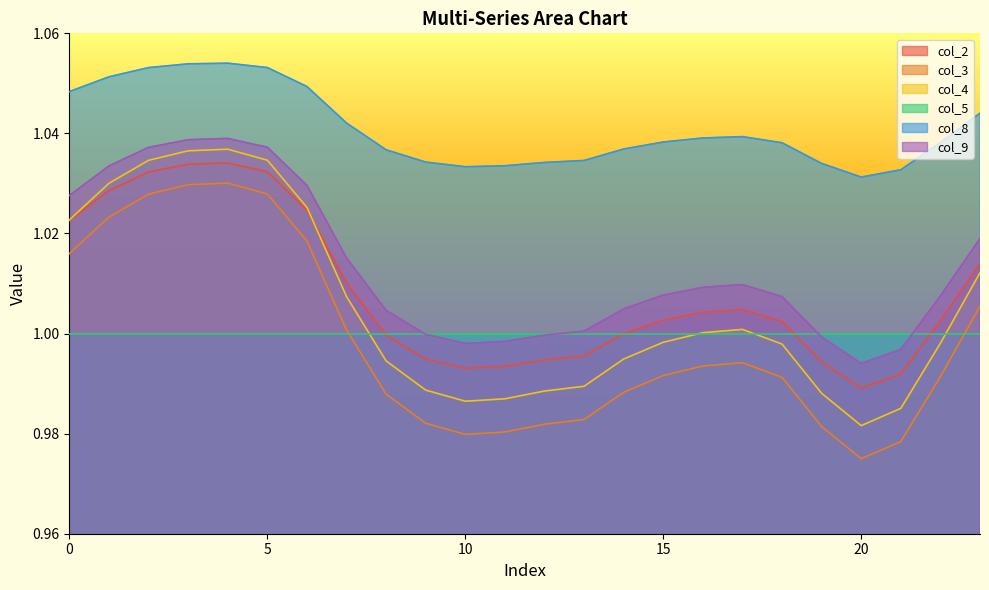

Is it true that col_8 equals 0.7 at 13?

False